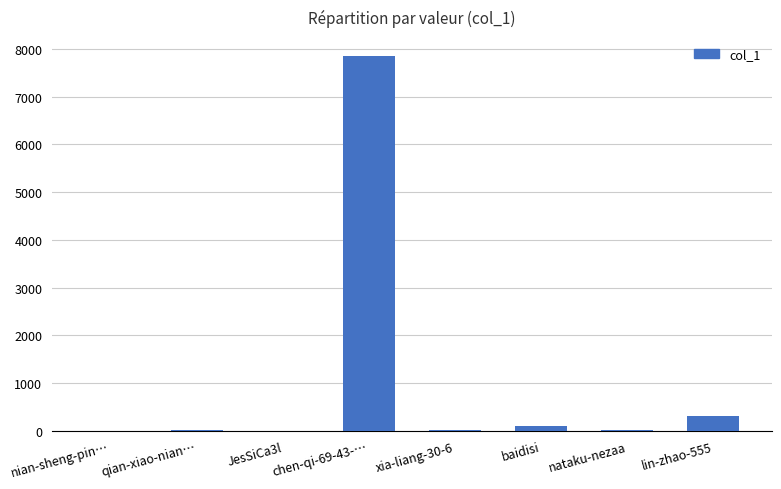

What is the sum of all values?

8293